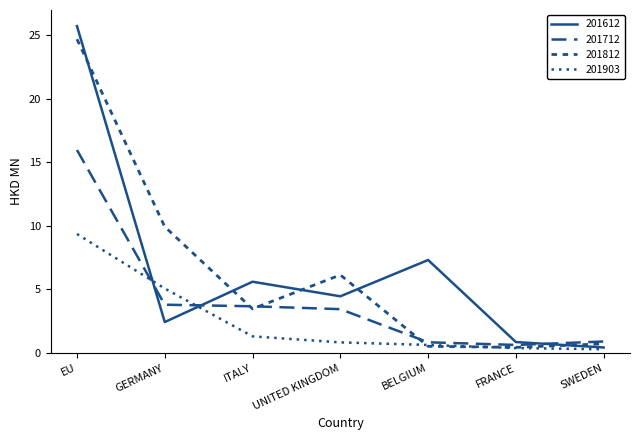

Reading left to right, what are all the values shown in this chart?

201612: EU=25.7	GERMANY=2.4	ITALY=5.6	UNITED KINGDOM=4.5	BELGIUM=7.3	FRANCE=0.9	SWEDEN=0.4
201712: EU=16.0	GERMANY=3.8	ITALY=3.7	UNITED KINGDOM=3.5	BELGIUM=0.8	FRANCE=0.6	SWEDEN=0.9
201812: EU=24.7	GERMANY=9.9	ITALY=3.5	UNITED KINGDOM=6.1	BELGIUM=0.5	FRANCE=0.5	SWEDEN=0.7
201903: EU=9.4	GERMANY=5.1	ITALY=1.3	UNITED KINGDOM=0.8	BELGIUM=0.6	FRANCE=0.4	SWEDEN=0.3